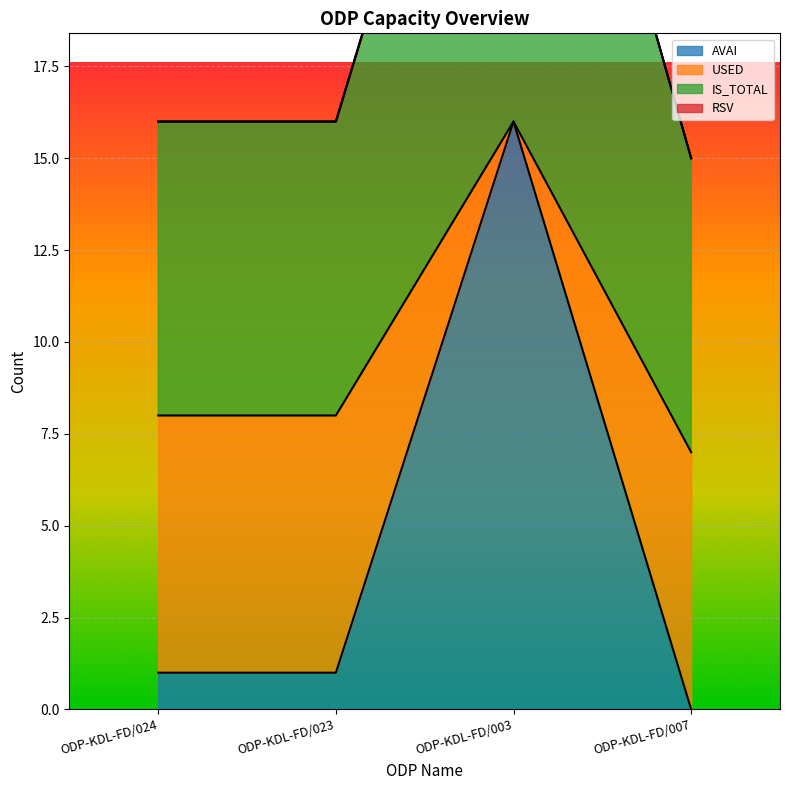

What is the difference between the IS_TOTAL values at ODP-KDL-FD/007 and ODP-KDL-FD/024?

1